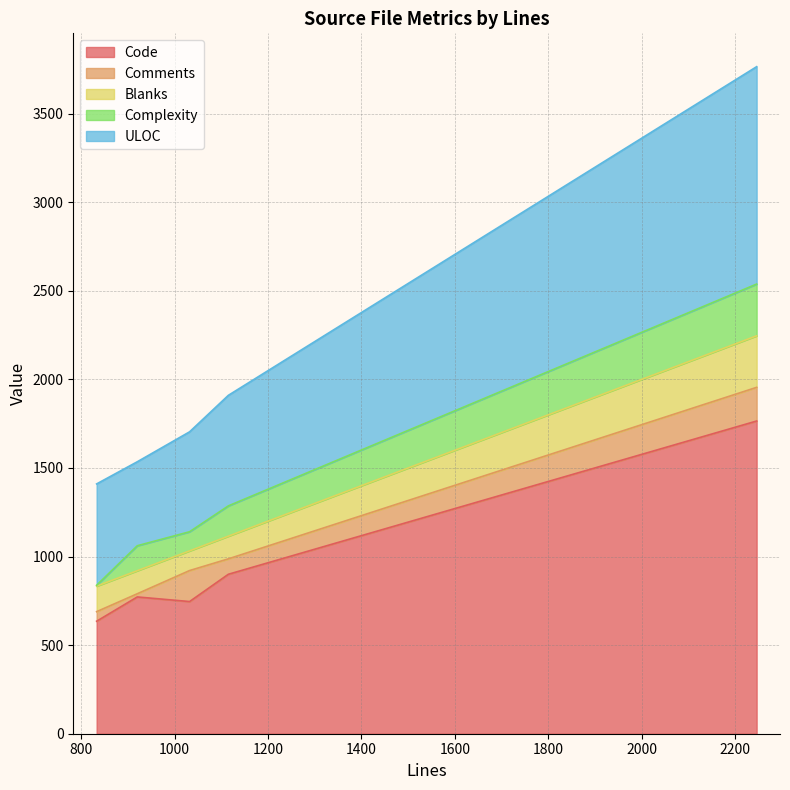

How many lines are shown in the chart?

5